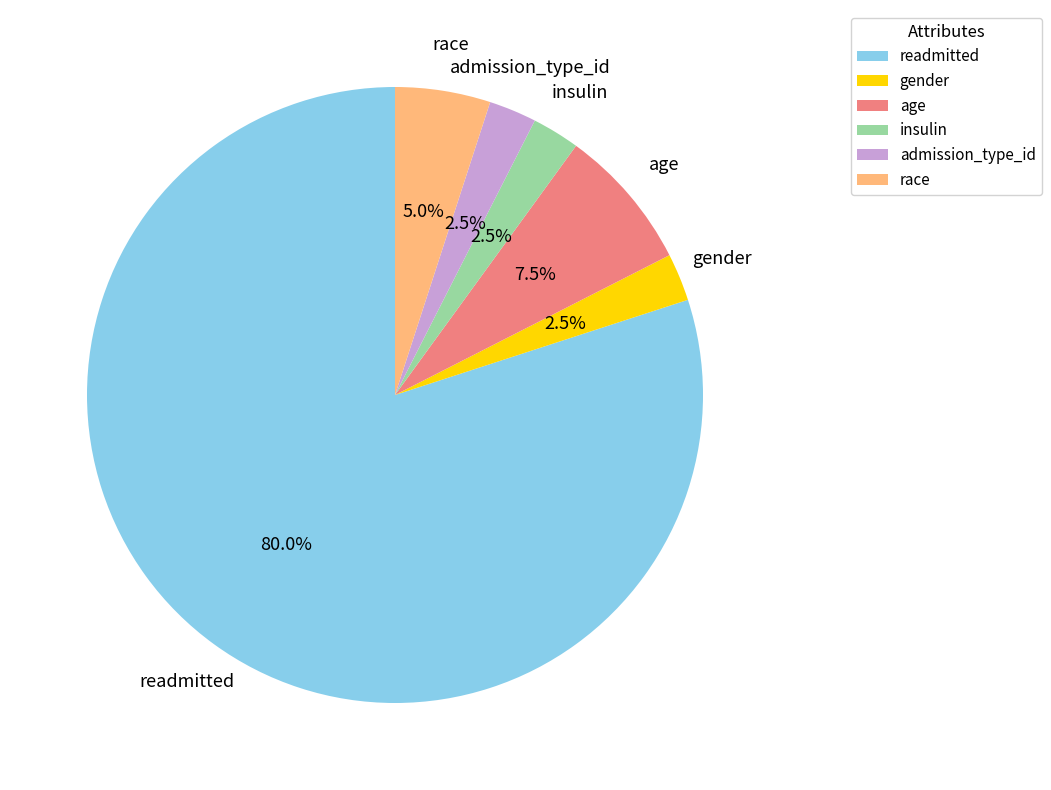

Does readmitted represent more than half of the total?

Yes